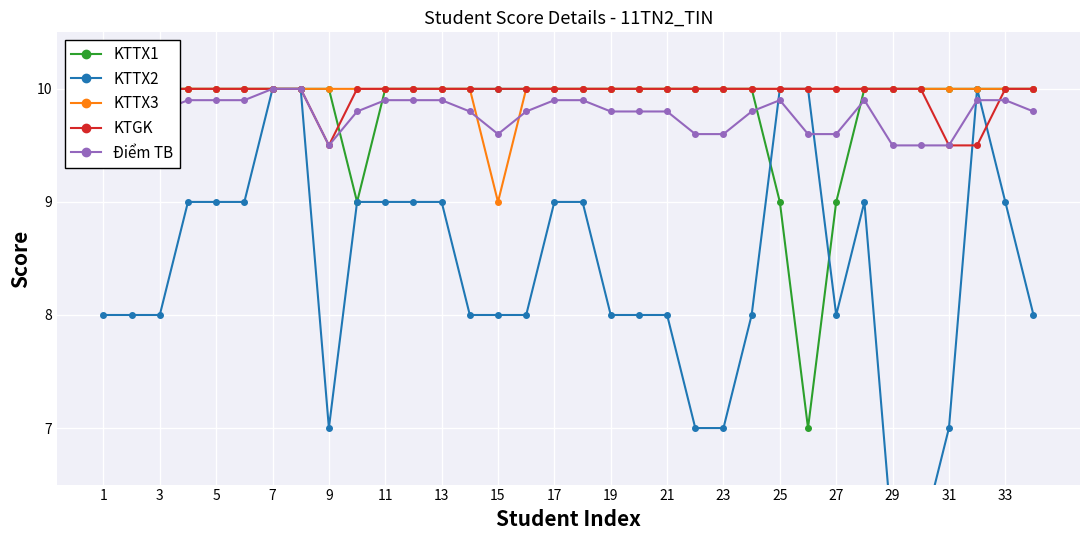

What is the greatest value displayed?

10.0